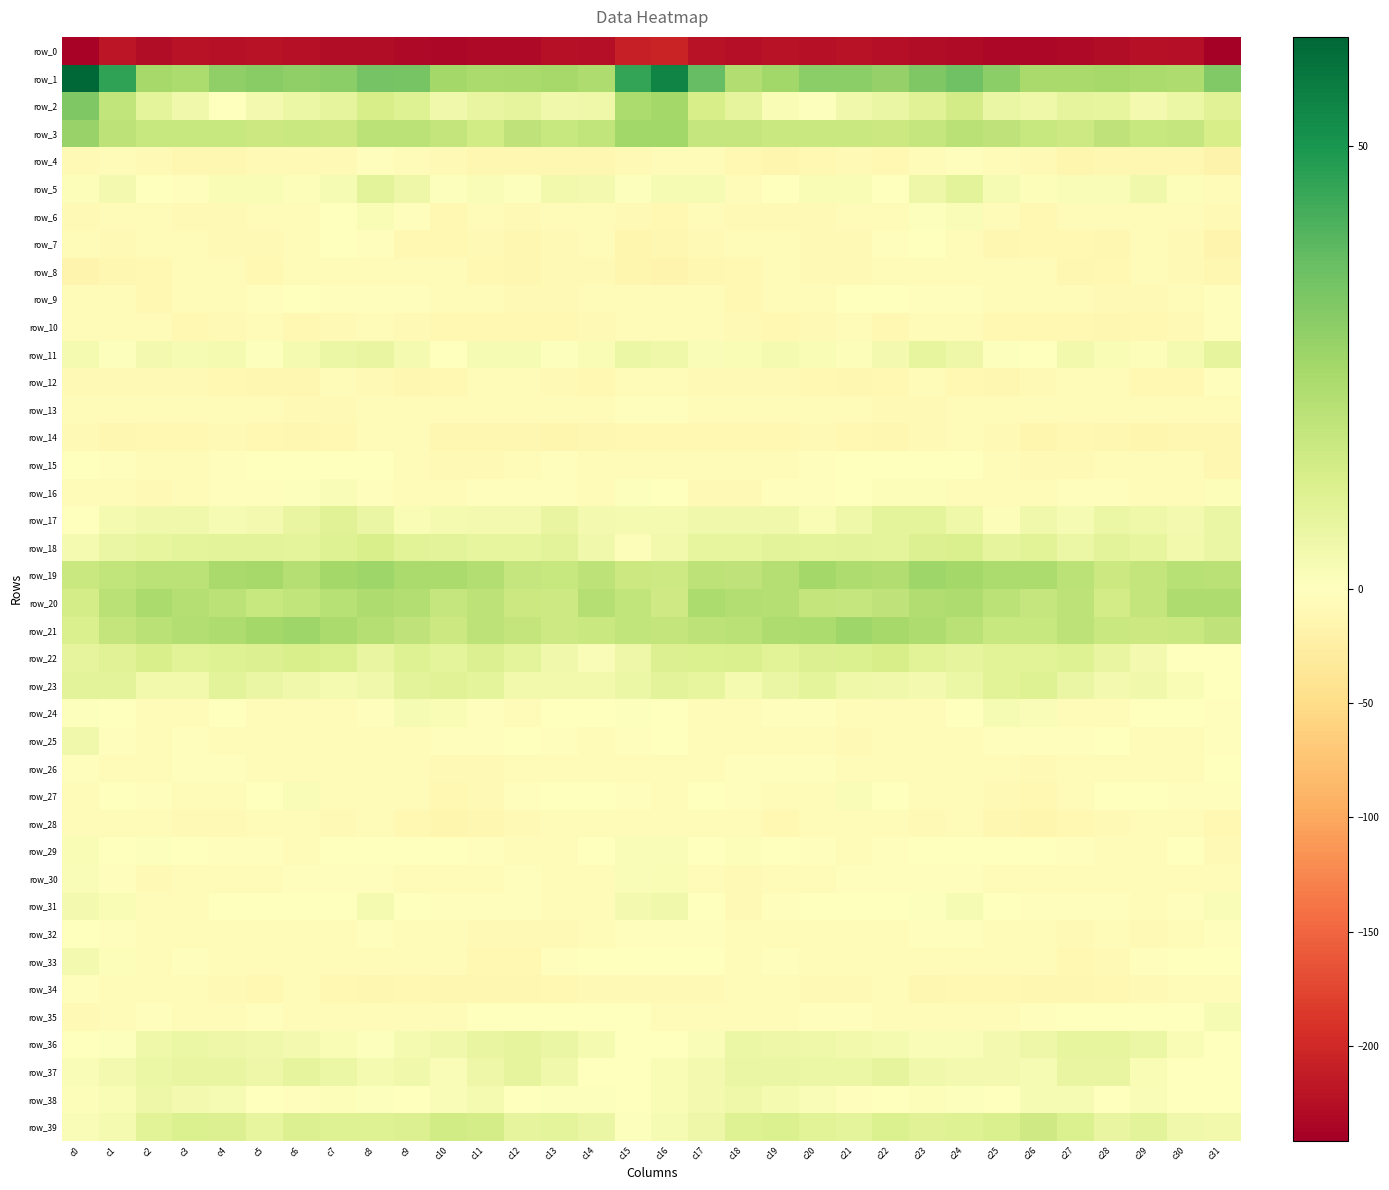

Read the row_18 value at c3.

8.5